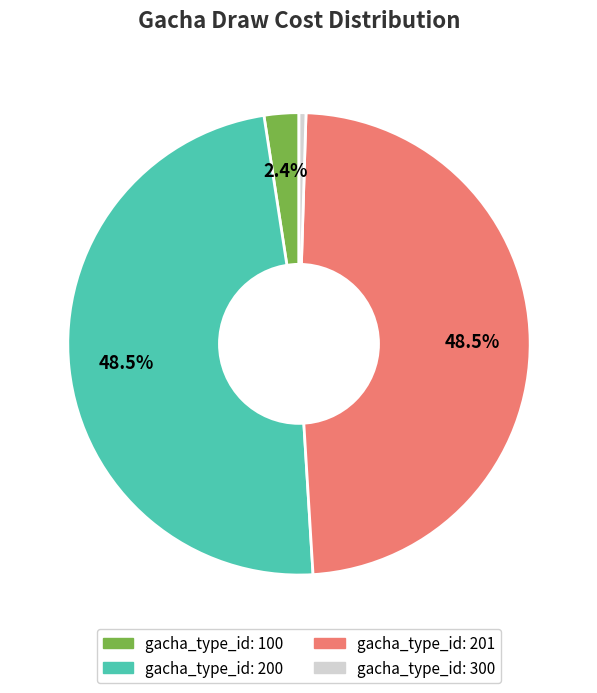

Is there a majority slice in this chart?

No